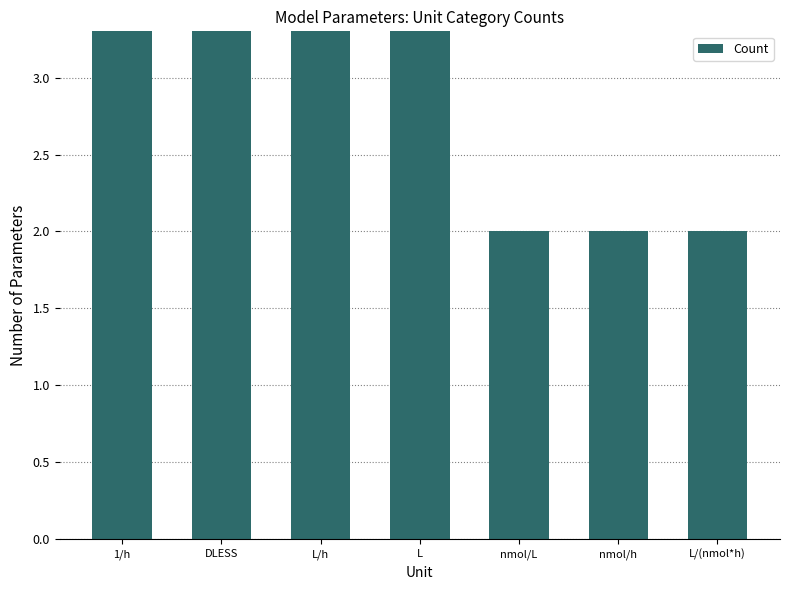

Where is the data nearest to the value 8?

DLESS